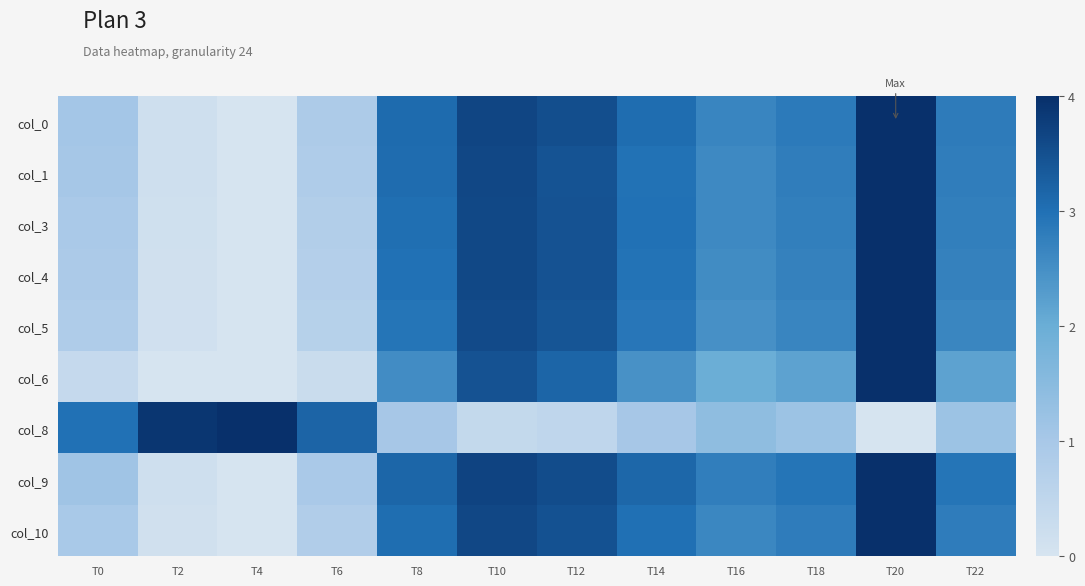

Reading left to right, extract all data points from this chart.

col_0: T0=0.3	T2=0.0	T4=0.0	T6=0.2	T8=0.8	T10=0.9	T12=0.9	T14=0.8	T16=0.7	T18=0.7	T20=1.0	T22=0.7
col_1: T0=0.3	T2=0.0	T4=0.0	T6=0.2	T8=0.8	T10=0.9	T12=0.9	T14=0.7	T16=0.7	T18=0.7	T20=1.0	T22=0.7
col_3: T0=0.2	T2=0.0	T4=0.0	T6=0.2	T8=0.8	T10=0.9	T12=0.9	T14=0.7	T16=0.7	T18=0.7	T20=1.0	T22=0.7
col_4: T0=0.2	T2=0.0	T4=0.0	T6=0.2	T8=0.7	T10=0.9	T12=0.9	T14=0.7	T16=0.6	T18=0.7	T20=1.0	T22=0.7
col_5: T0=0.2	T2=0.0	T4=0.0	T6=0.2	T8=0.7	T10=0.9	T12=0.9	T14=0.7	T16=0.6	T18=0.7	T20=1.0	T22=0.7
col_6: T0=0.1	T2=0.0	T4=0.0	T6=0.1	T8=0.6	T10=0.9	T12=0.8	T14=0.6	T16=0.5	T18=0.5	T20=1.0	T22=0.5
col_8: T0=0.7	T2=1.0	T4=1.0	T6=0.8	T8=0.3	T10=0.1	T12=0.1	T14=0.3	T16=0.4	T18=0.3	T20=0.0	T22=0.3
col_9: T0=0.3	T2=0.0	T4=0.0	T6=0.2	T8=0.8	T10=0.9	T12=0.9	T14=0.8	T16=0.7	T18=0.7	T20=1.0	T22=0.7
col_10: T0=0.2	T2=0.0	T4=0.0	T6=0.2	T8=0.8	T10=0.9	T12=0.9	T14=0.8	T16=0.7	T18=0.7	T20=1.0	T22=0.7